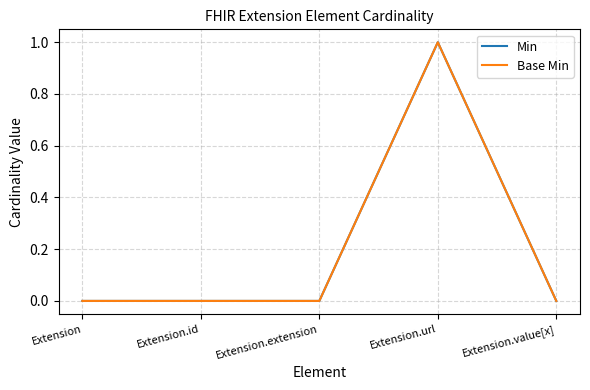

Which series has the largest range (max minus min)?

Min